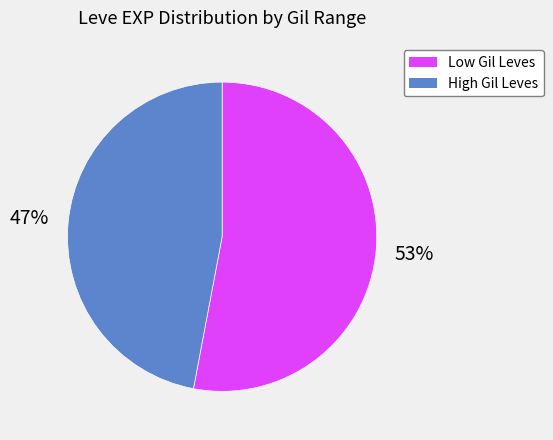

Is there a majority slice in this chart?

Yes